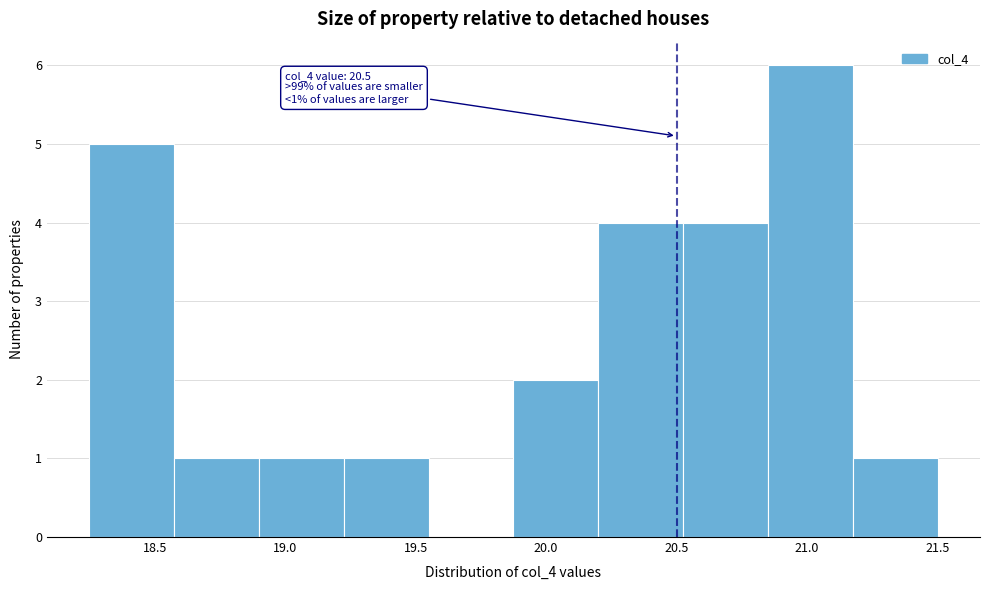

Over which range of the x-axis is the bar tallest?

20.850 to 21.175